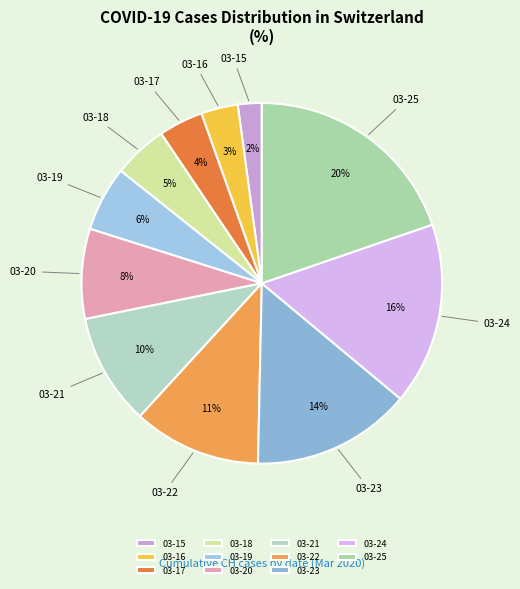

Approximately how many times larger is the value at 03-16 compared to 03-17?

0.8